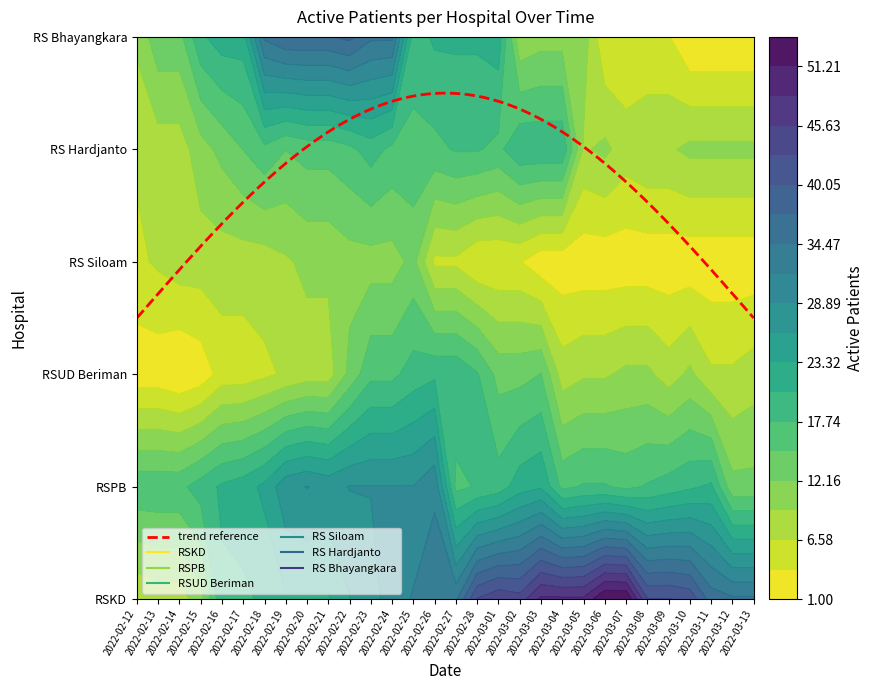

Is it true that RS Siloam equals 20 at 2022-02-25?

False